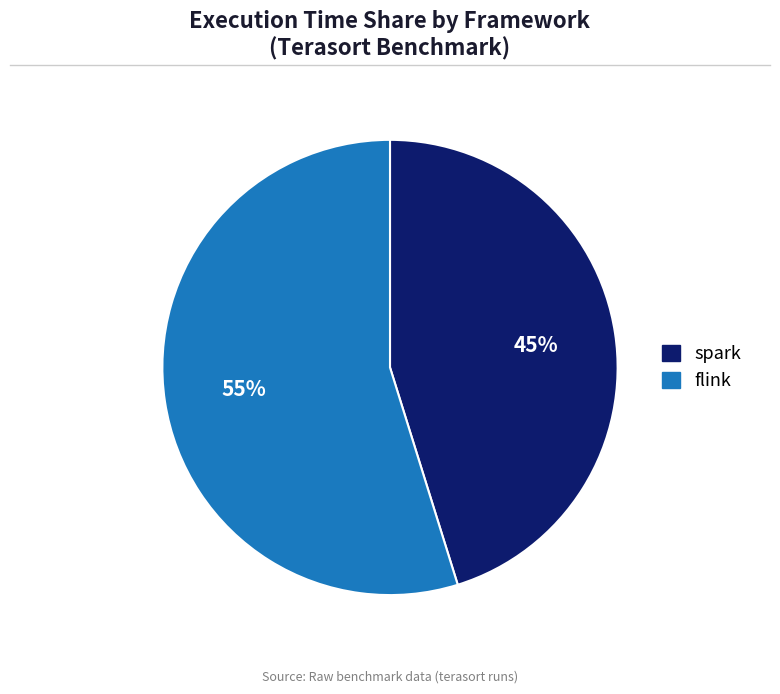

Count the number of slices in the pie.

2